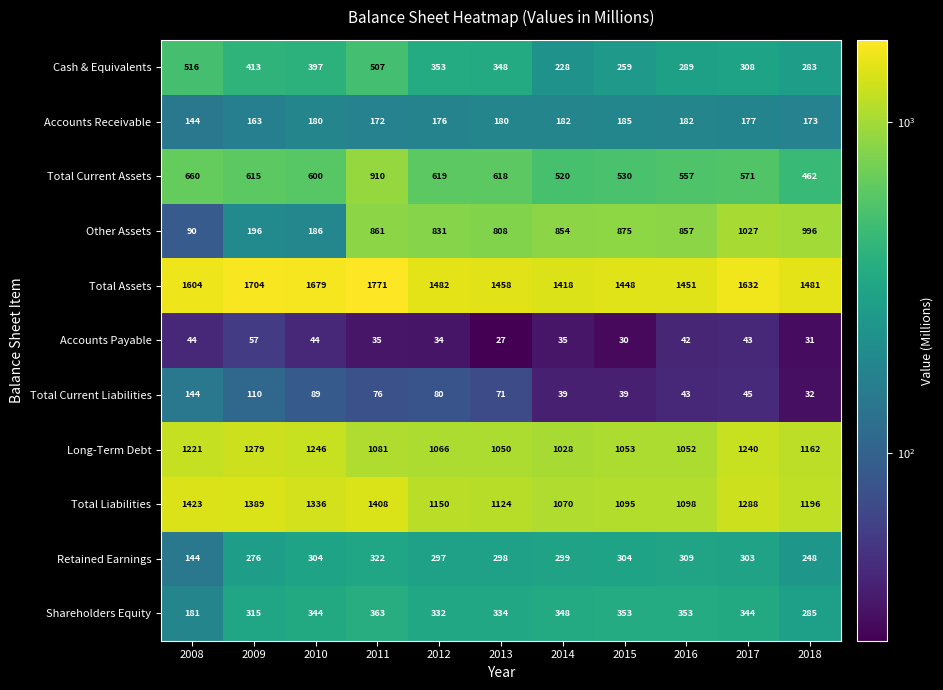

At how many categories does at least one series exceed 1511?

5